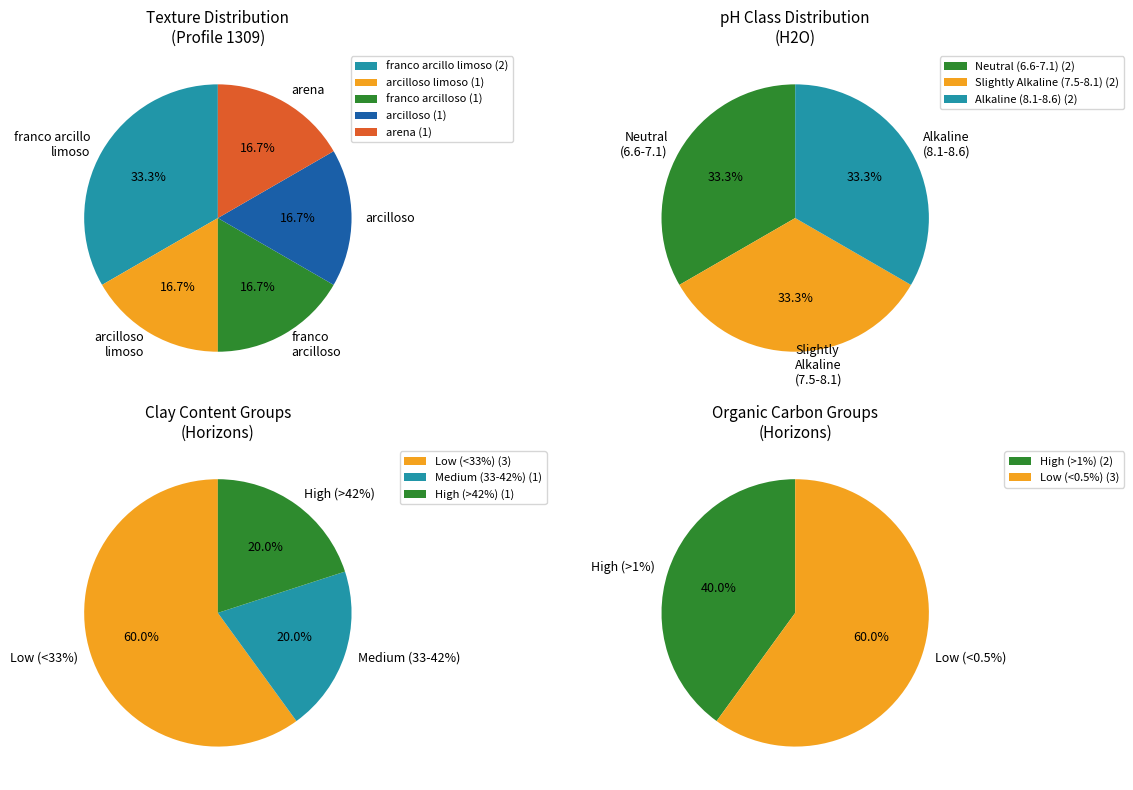

Is the sum of arcilloso limoso and arena greater than half?

No